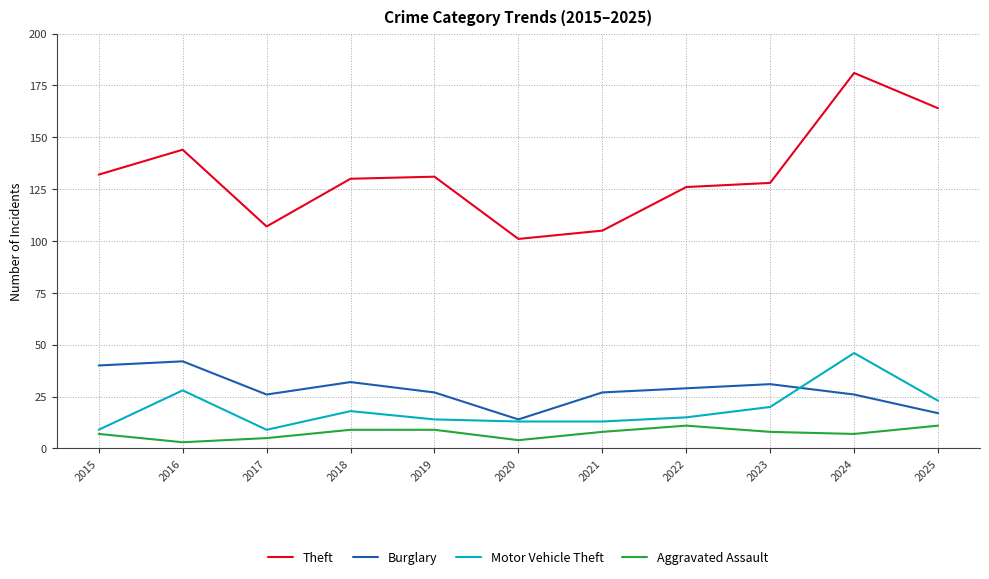

The value of Aggravated Assault at 2025 is 11. True or false?

True